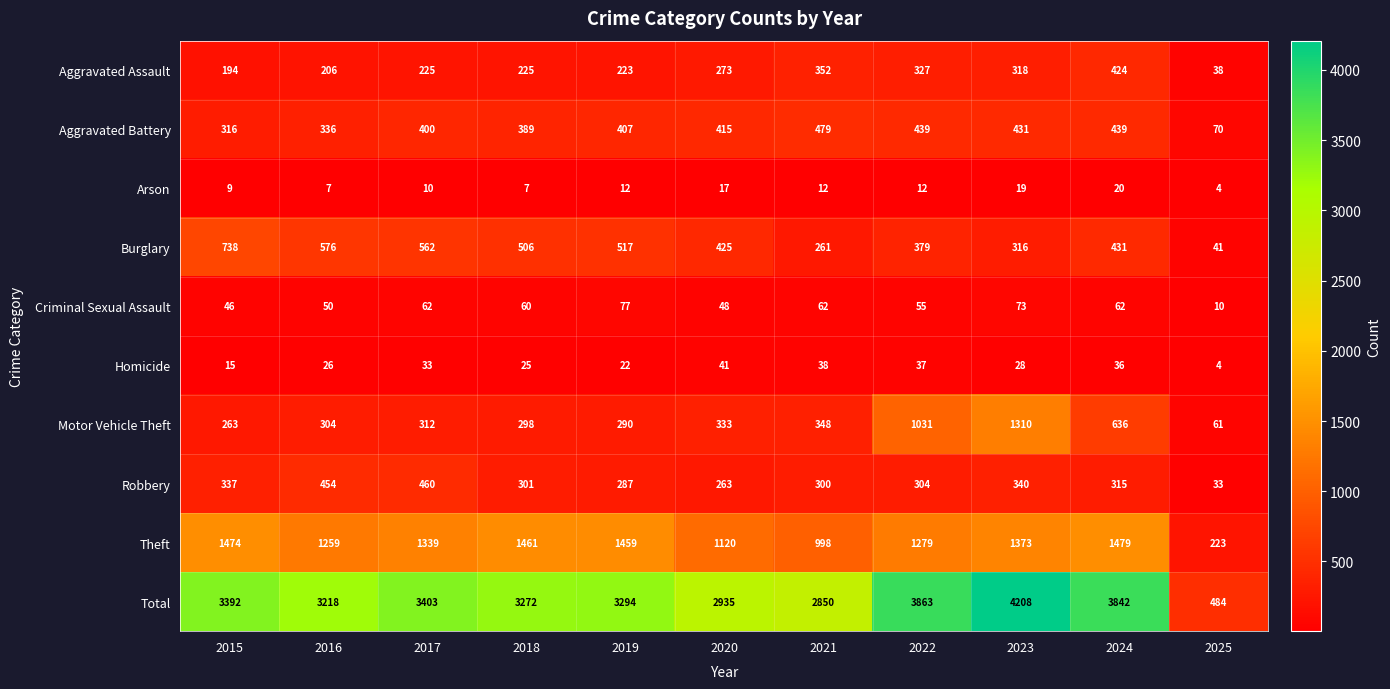

What is the spread (max minus min) of values at 2016?

3211